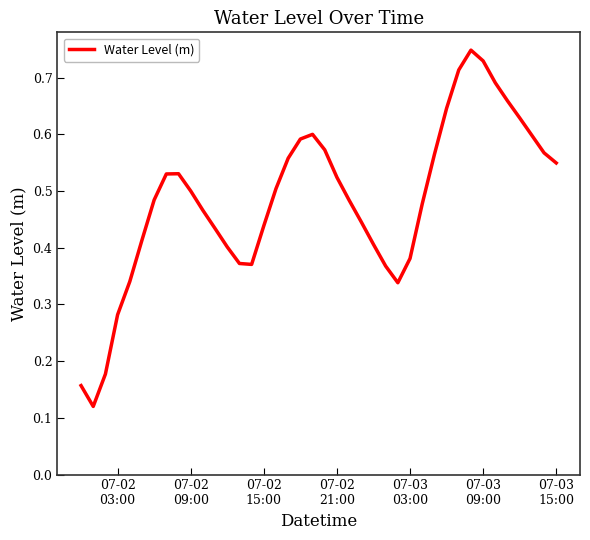

What is the difference between the second highest and minimum values?

0.6